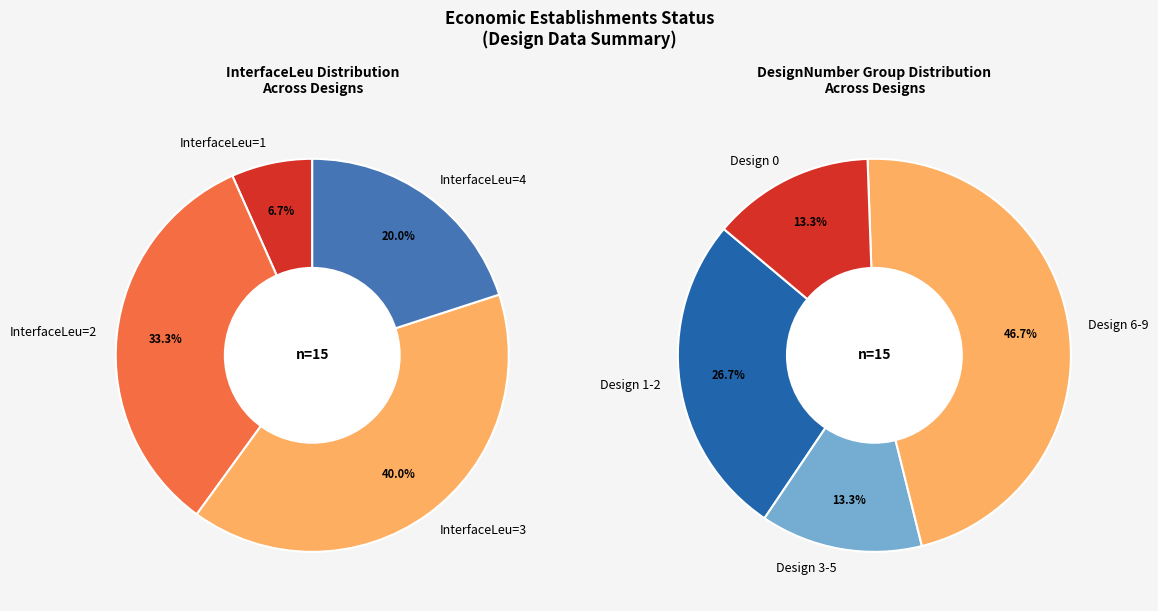

Is it true that 24401 is 12% of the pie?

False